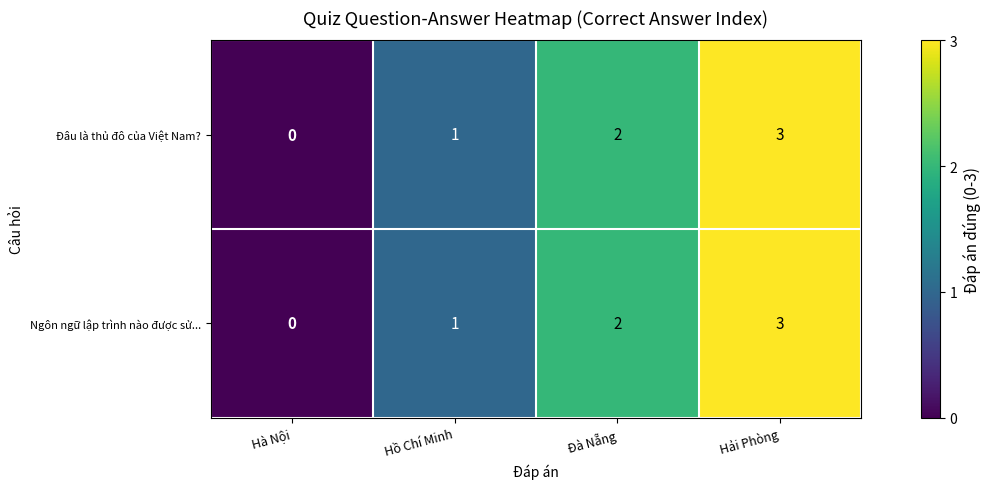

The Ngôn ngữ lập trình nào được sử... series shows 1 at Hồ Chí Minh. True or false?

True